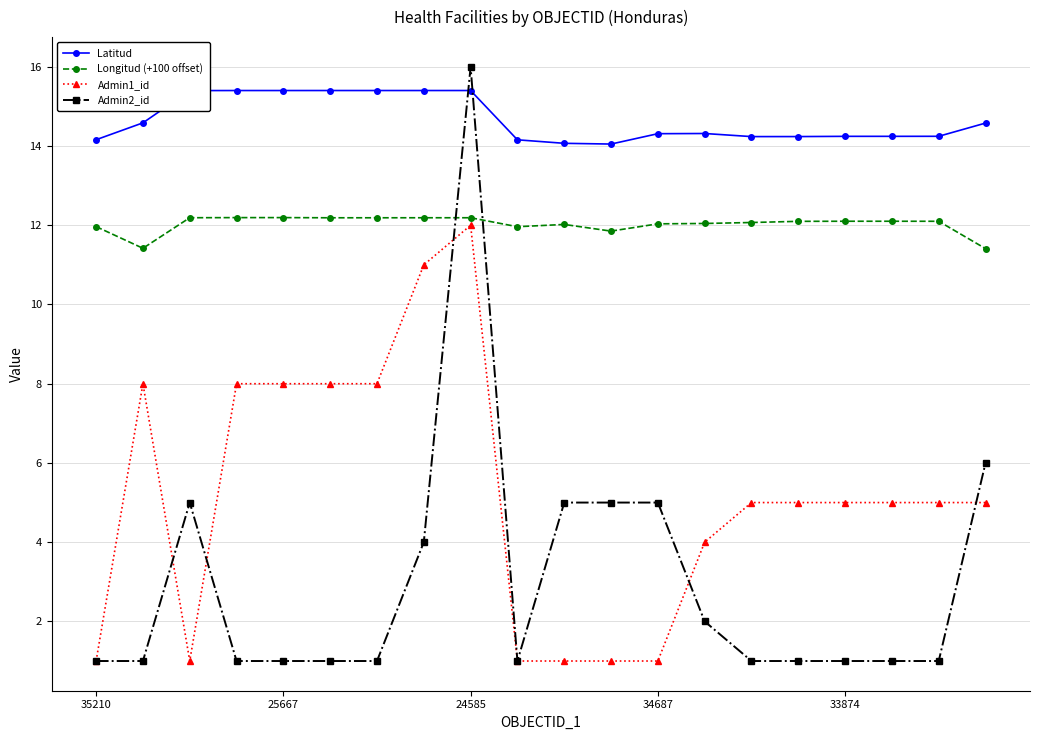

True or false: Latitud and Admin2_id cross at least once.

True